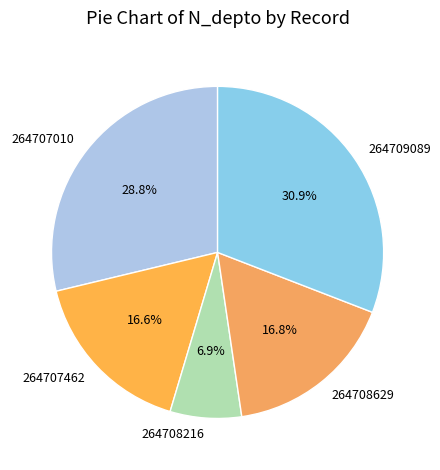

Which has a higher value, 264707010 or 264708216?

264707010